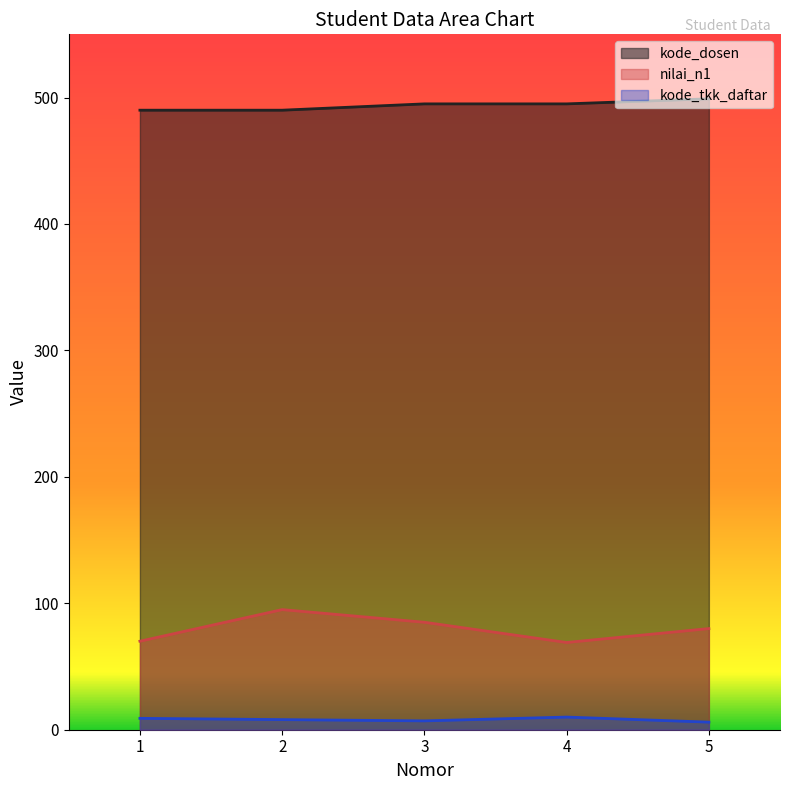

How many interior local peaks does the kode_tkk_daftar series have?

1